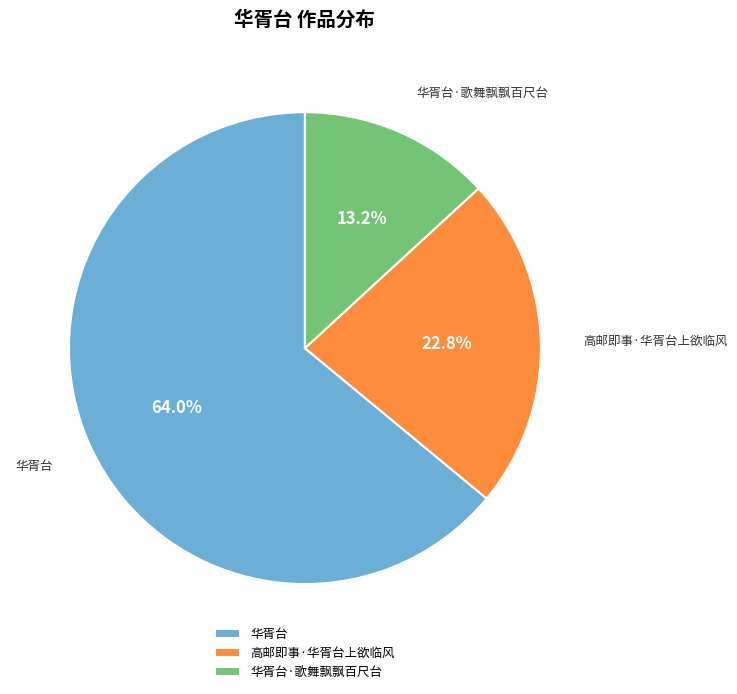

Between 高邮即事·华胥台上欲临风 and 华胥台, which is larger?

华胥台